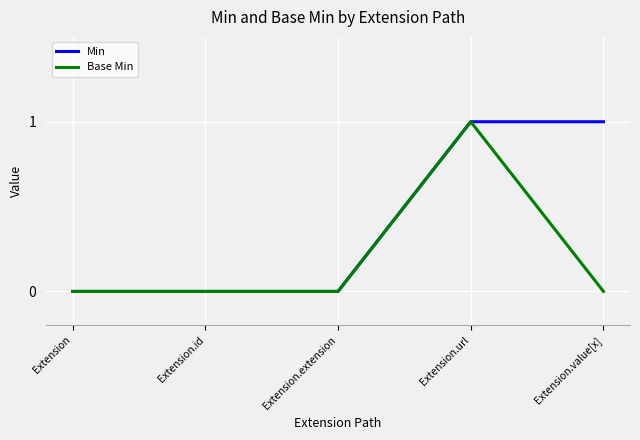

What are all the series names shown in the legend?

Min, Base Min